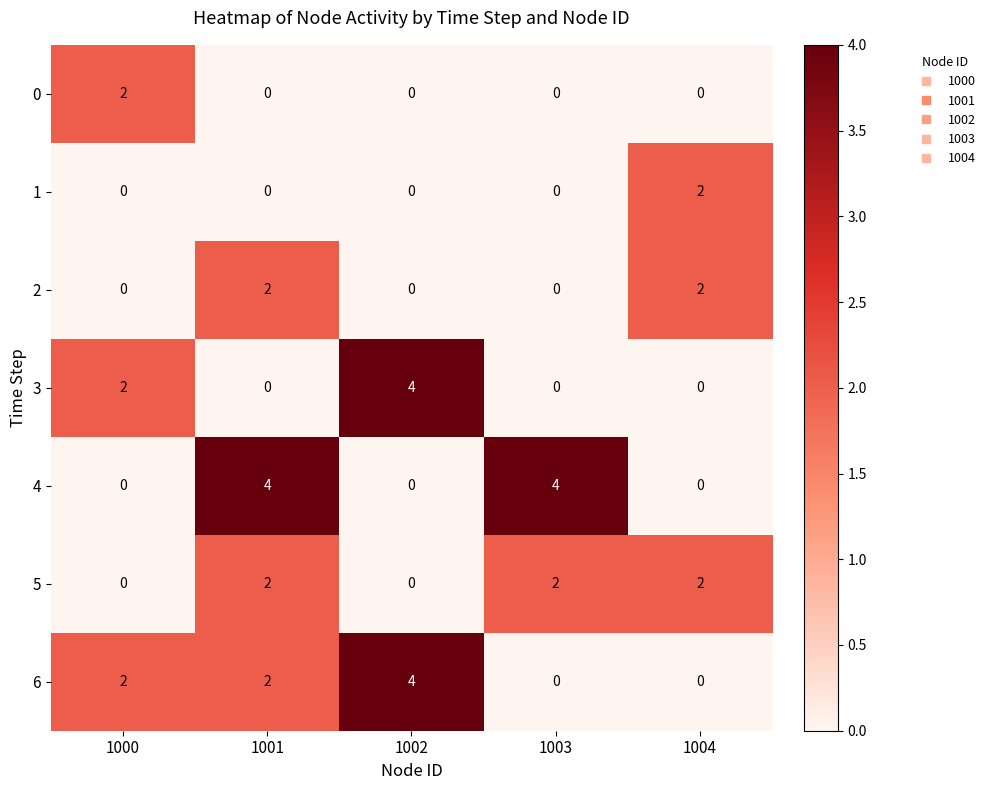

At how many categories does at least one series exceed 0?

5